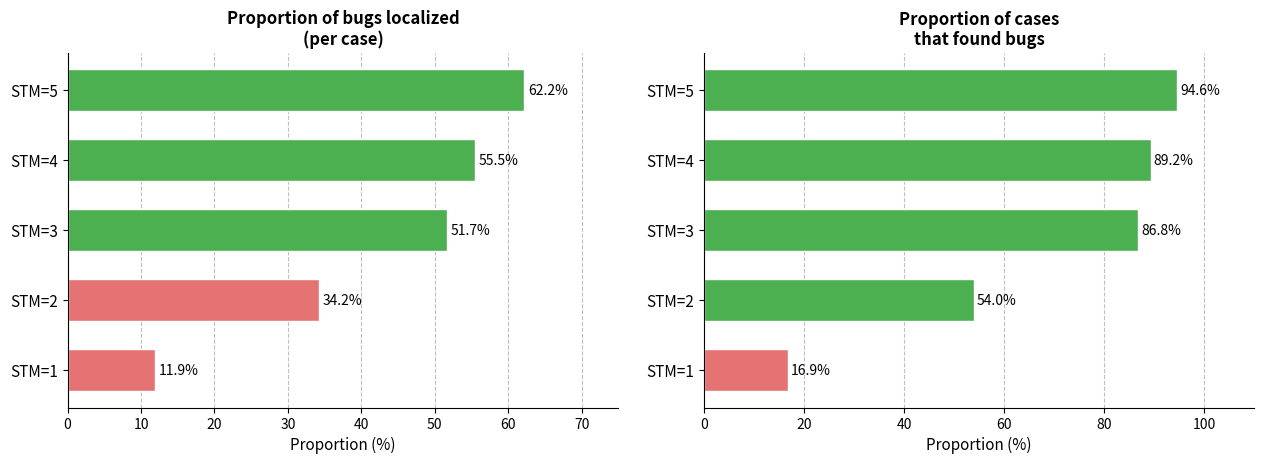

At how many categories does at least one series exceed 39?

4